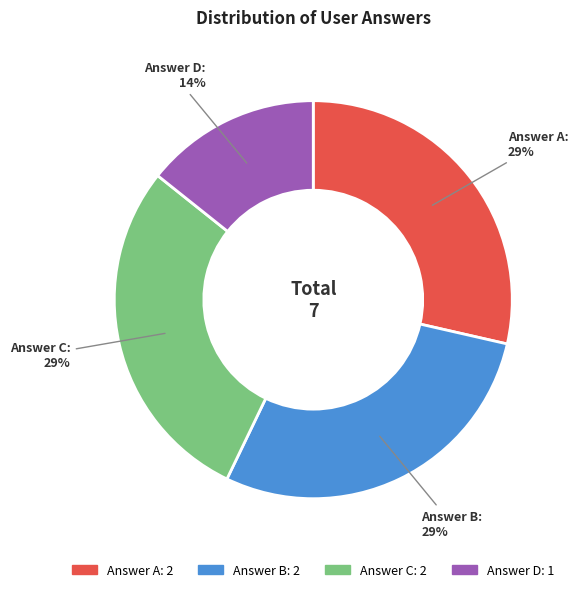

To the nearest percent, what is the average slice percentage?

25%